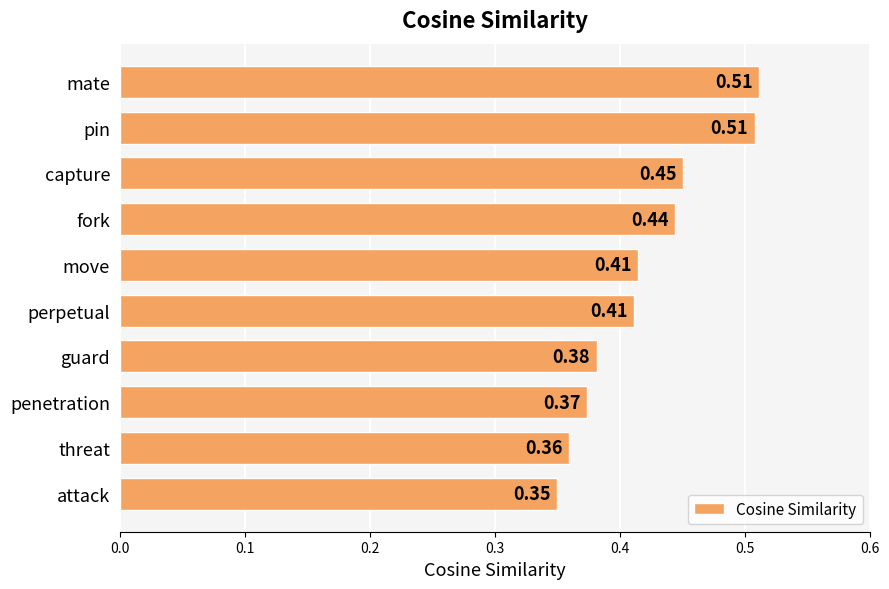

Which label corresponds to the smallest value in the chart?

attack